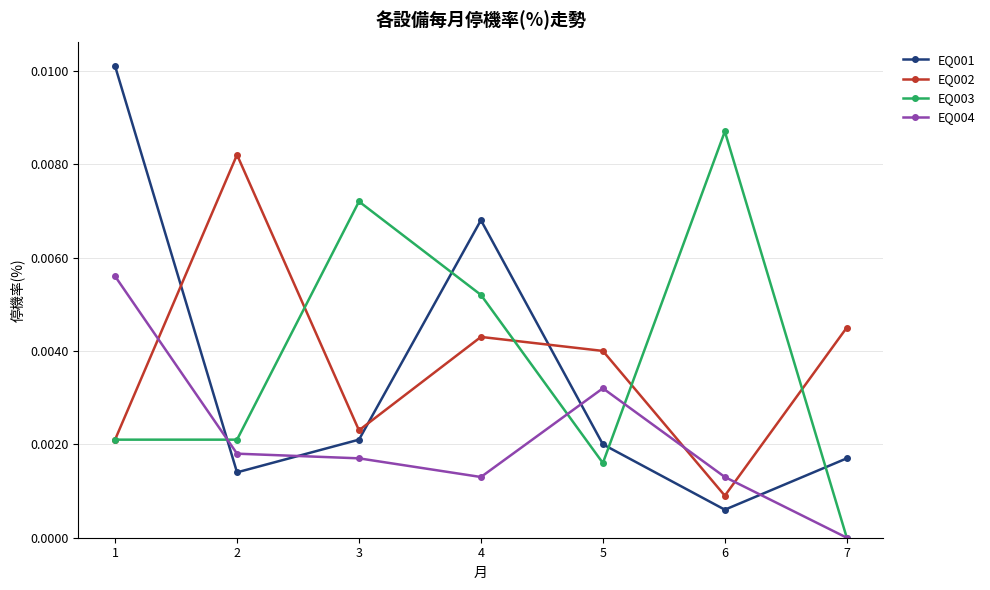

Is the value of EQ002 at 7 greater than the value of EQ004 at 5?

Yes